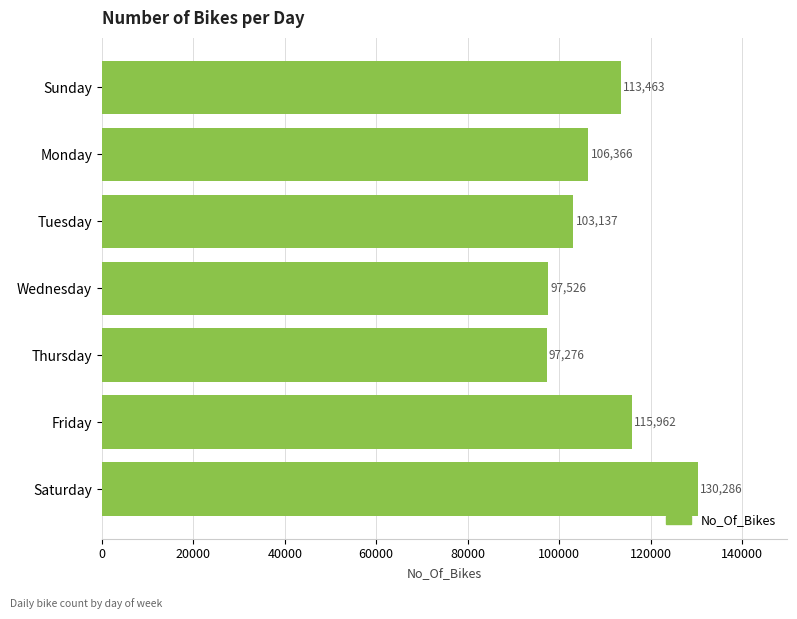

What is the sum of the values at Tuesday and Wednesday?

200663